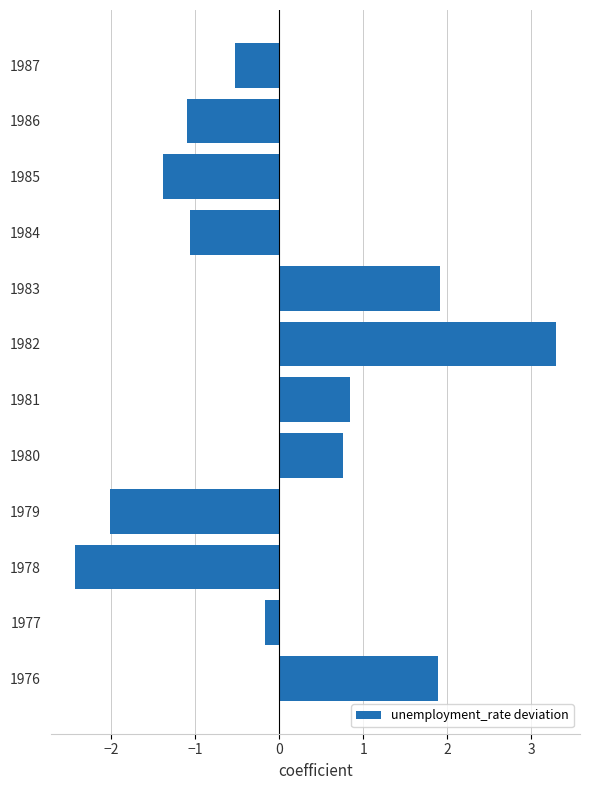

Where is the data nearest to the value 0?

1977